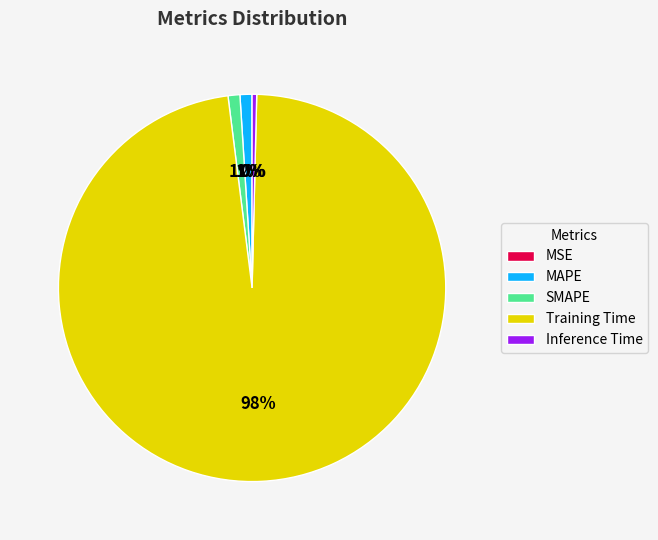

Which slice represents more than half of the pie?

Training Time